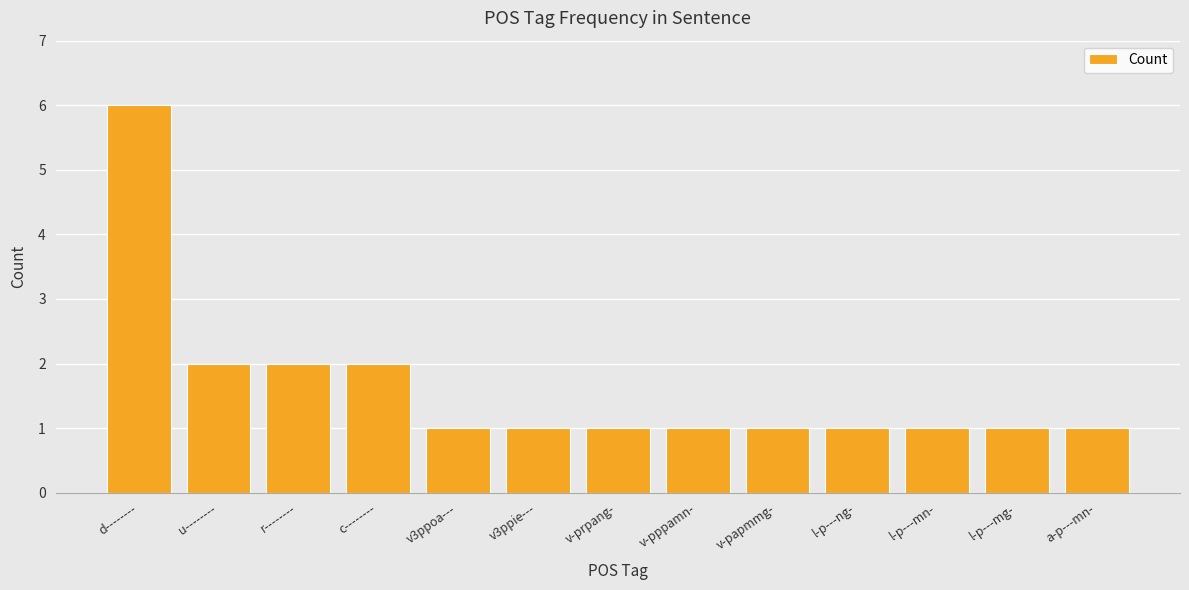

What is the label of the 13th bar from the right?

d--------